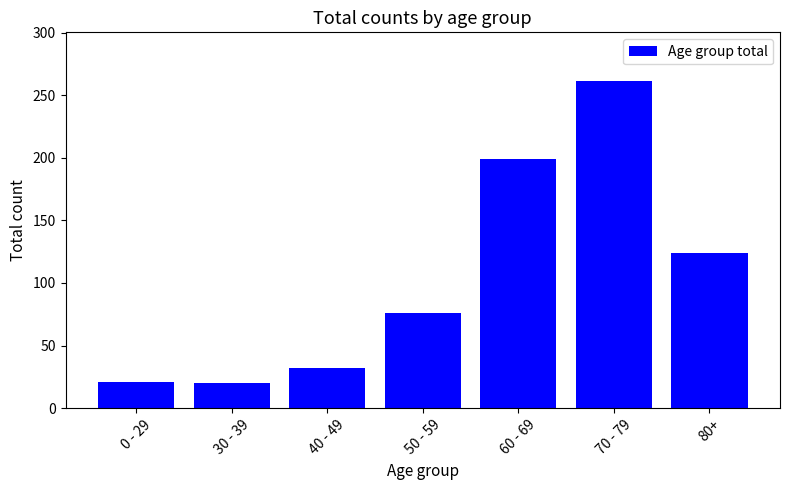

How many bars are there in total?

7